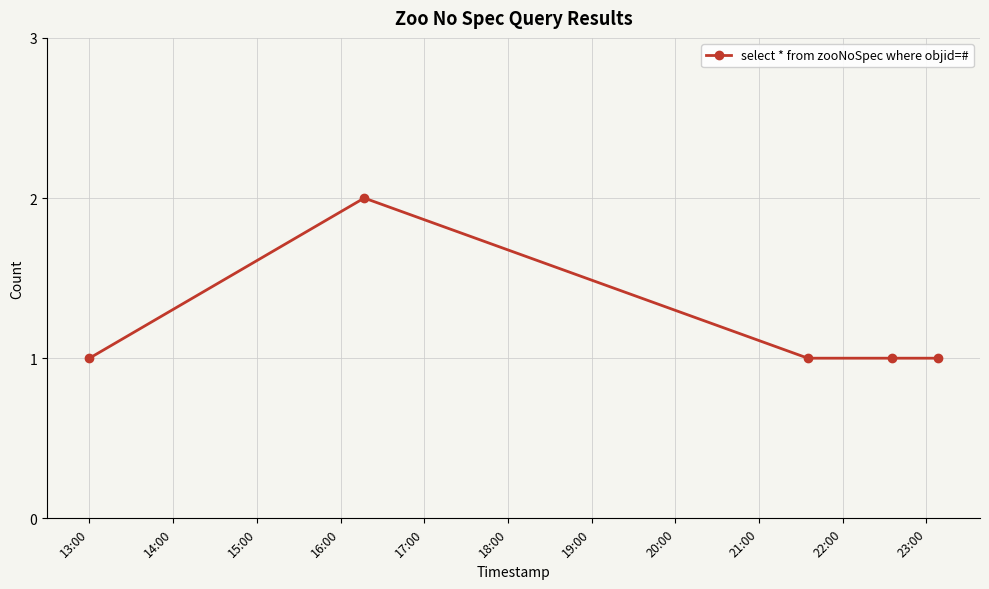

What is the value of the 4th point from the left?

1